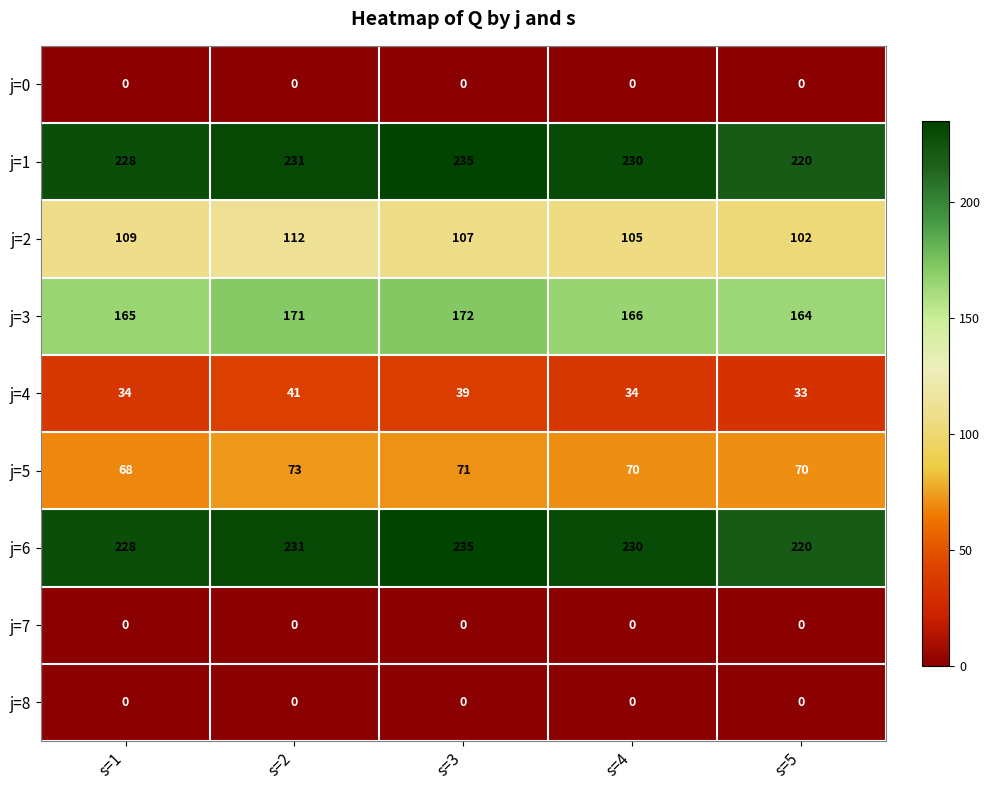

Is it true that j=6 equals 228 at s=1?

True